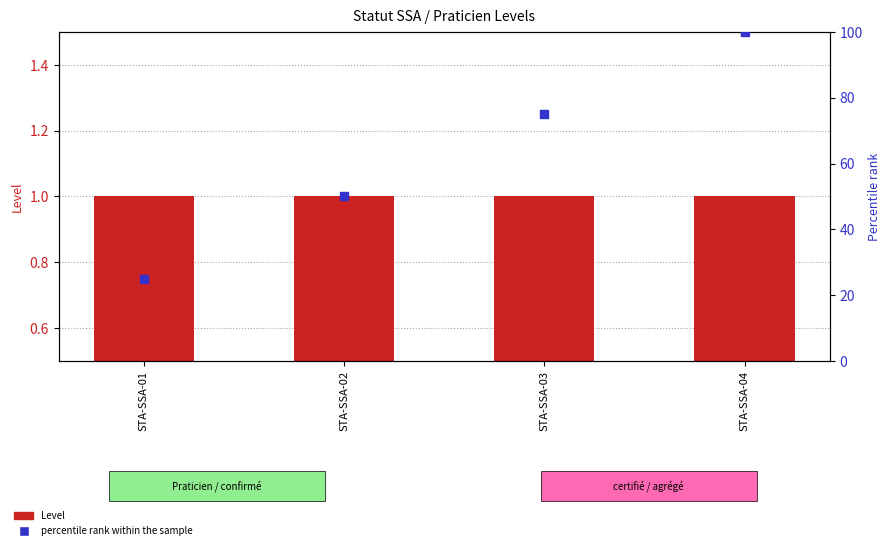

Which series reaches the minimum Y coordinate?

Level